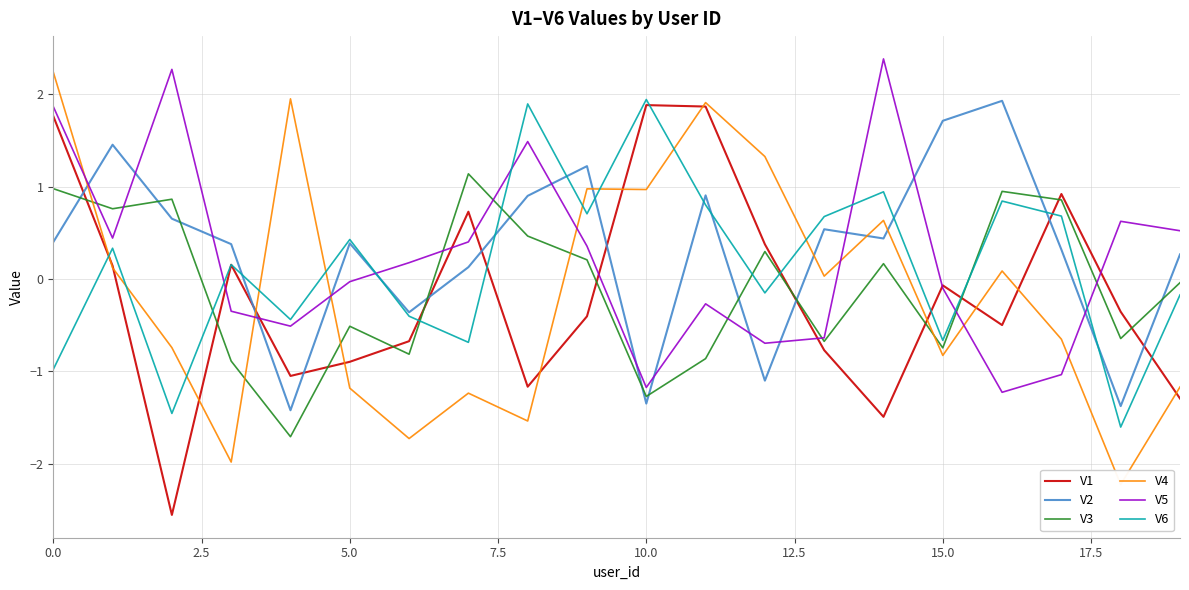

What is the approximate value of V2 at 9?

1.2